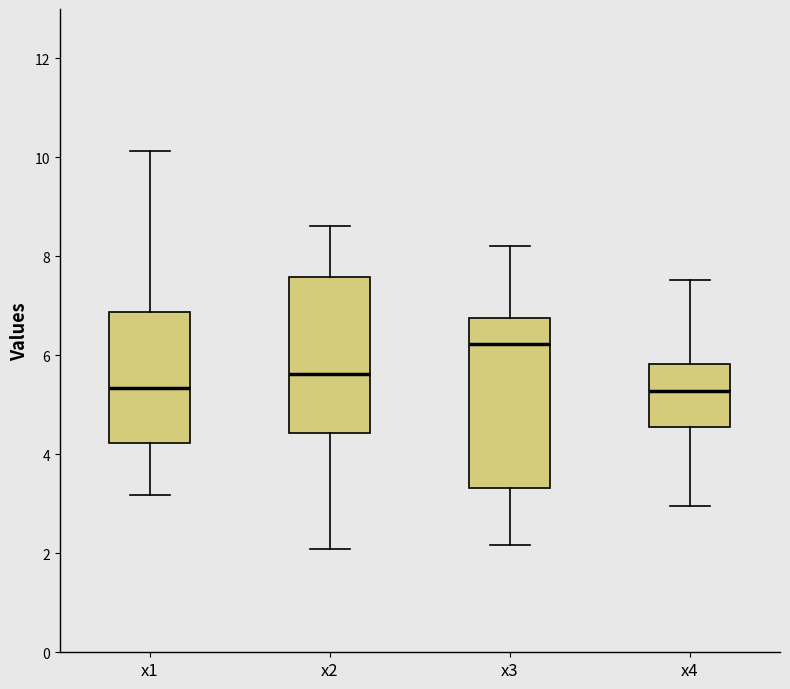

Which box is the tallest, from its lower edge to its upper edge?

x3